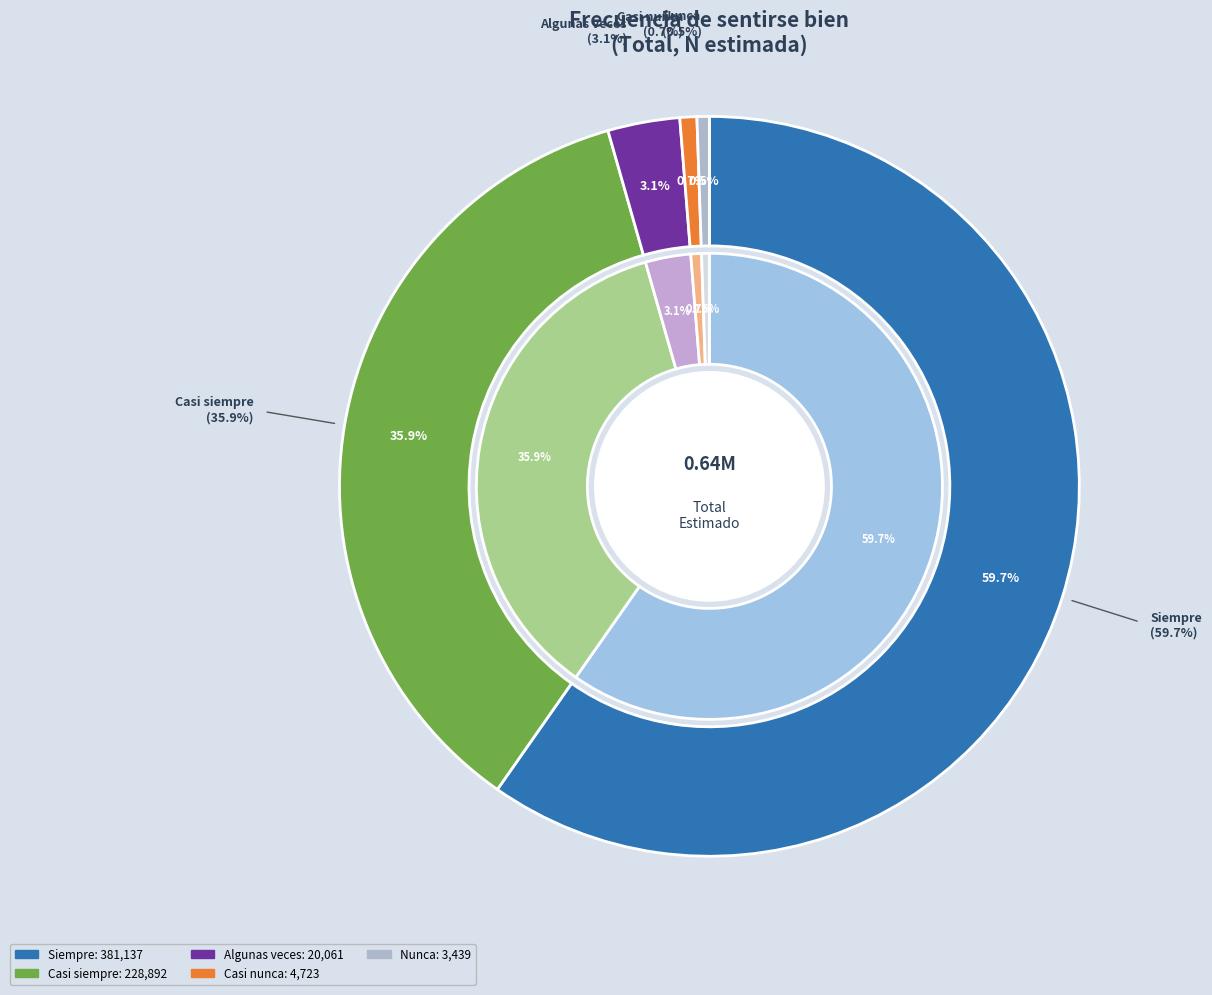

To the nearest percent, what is the combined percentage of Casi siempre and Casi nunca?

37%